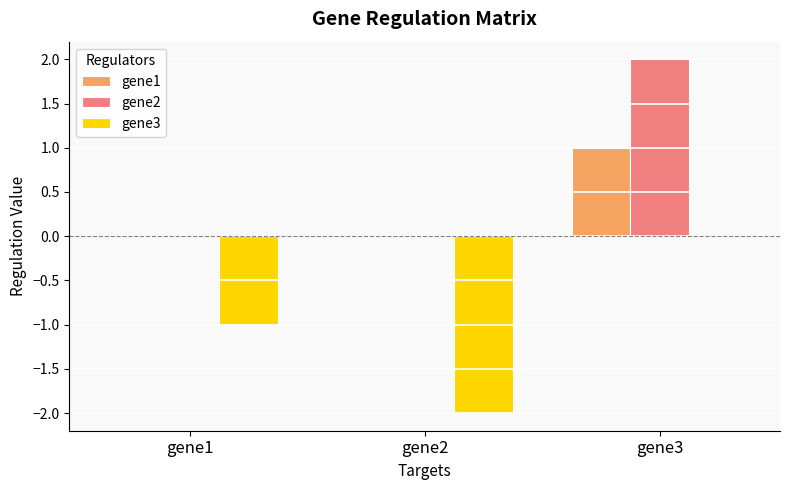

At which category is the sum across all series the highest?

gene3